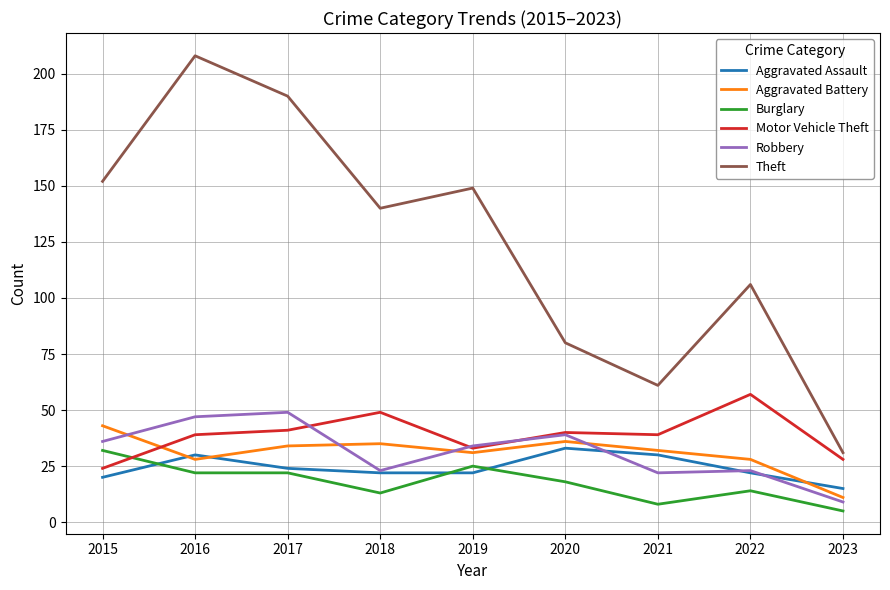

What are all the series names shown in the legend?

Aggravated Assault, Aggravated Battery, Burglary, Motor Vehicle Theft, Robbery, Theft